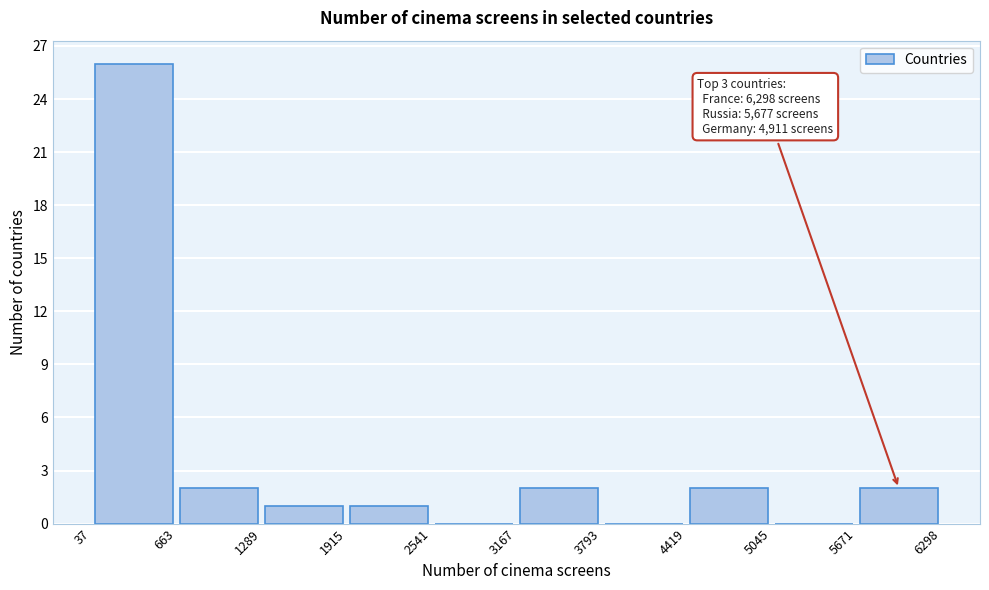

Which range on the x-axis has the tallest bar?

37 to 663